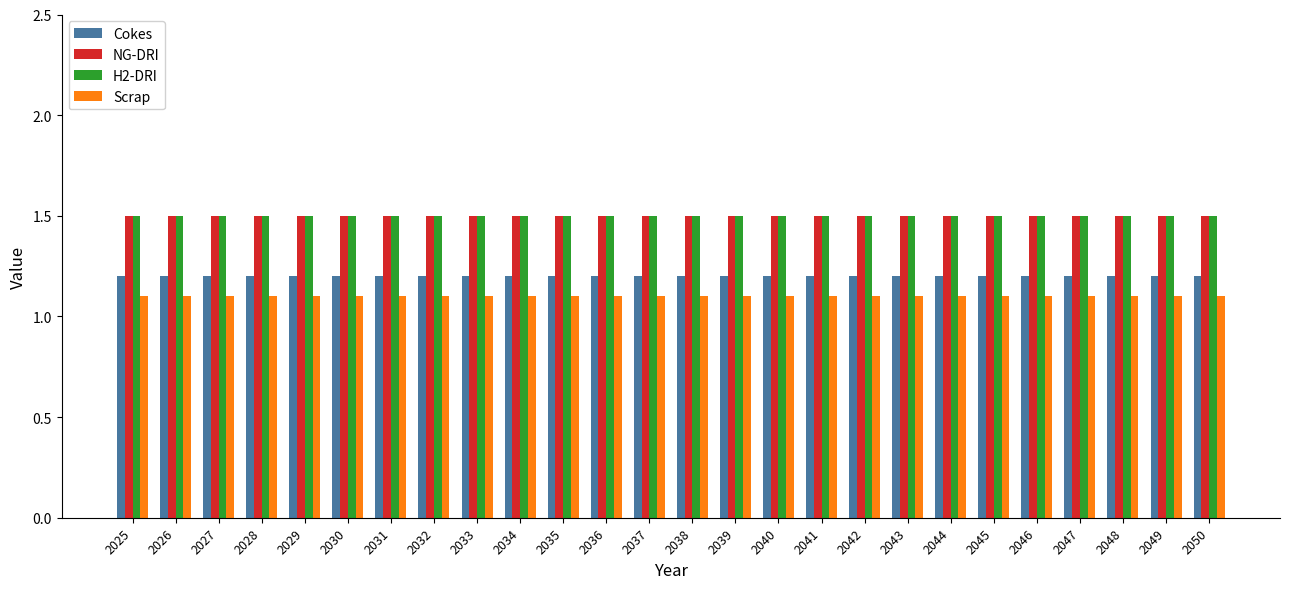

What is the greatest value displayed?

1.5